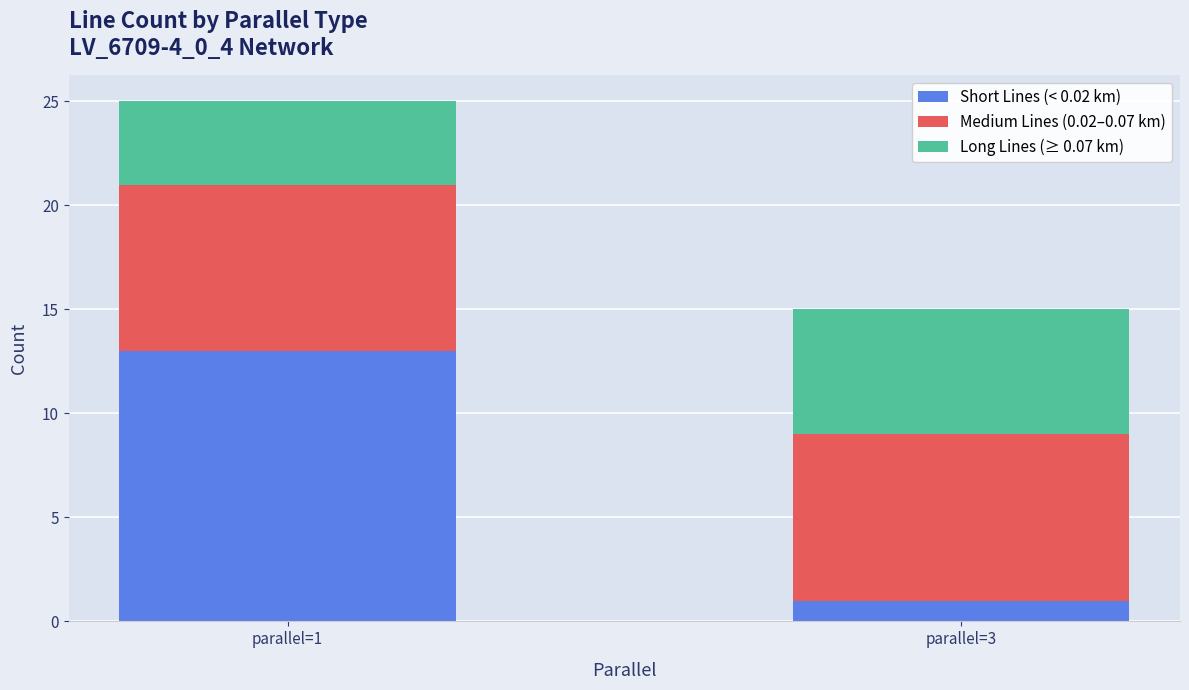

At which label does Short Lines (< 0.02 km) reach its peak?

parallel=1